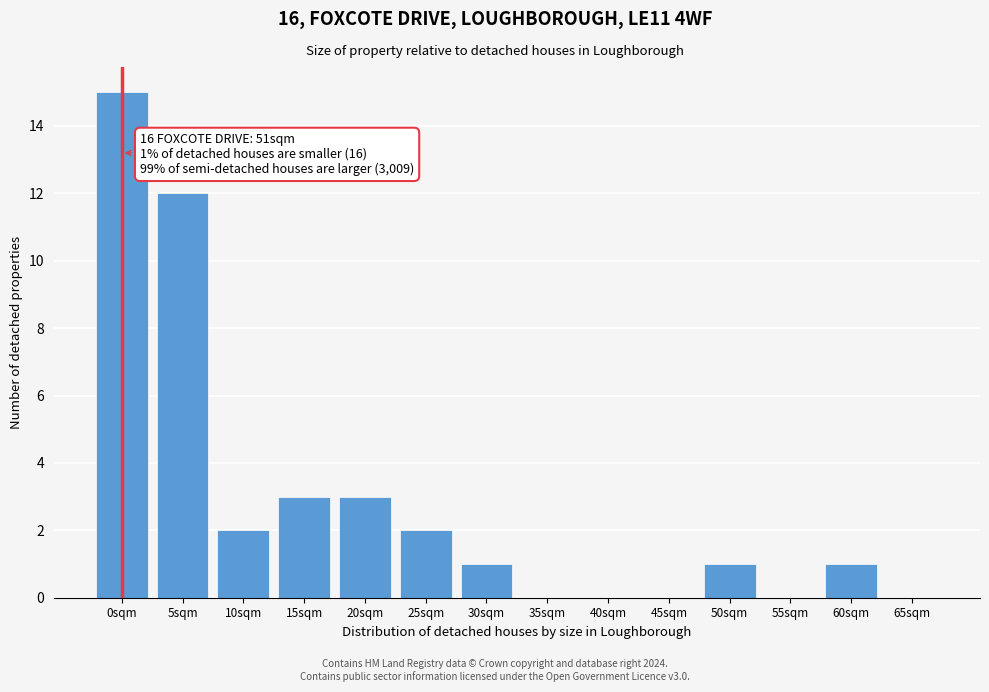

Reading right to left, extract all data points from this chart.

65sqm=0	60sqm=1	55sqm=0	50sqm=1	45sqm=0	40sqm=0	35sqm=0	30sqm=1	25sqm=2	20sqm=3	15sqm=3	10sqm=2	5sqm=12	0sqm=15